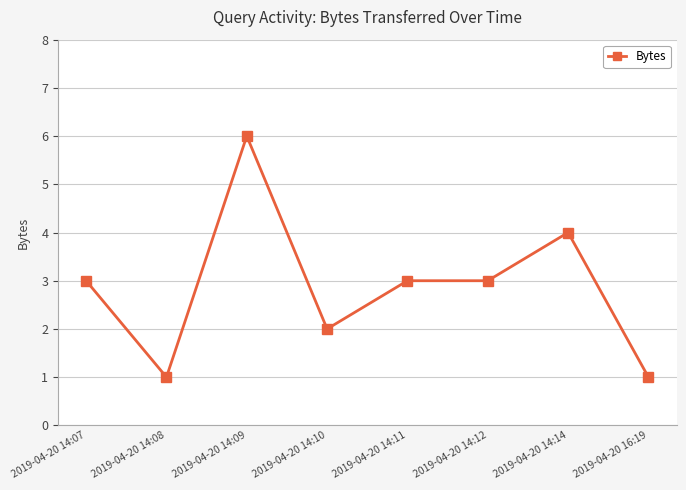

The value at 2019-04-20 14:14 is 4. True or false?

True